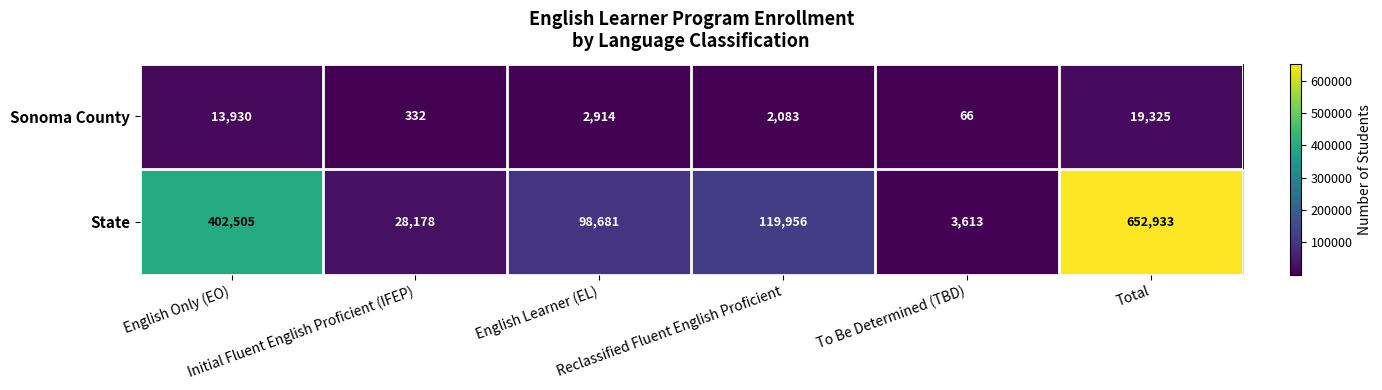

Which series has the largest total across all categories?

State